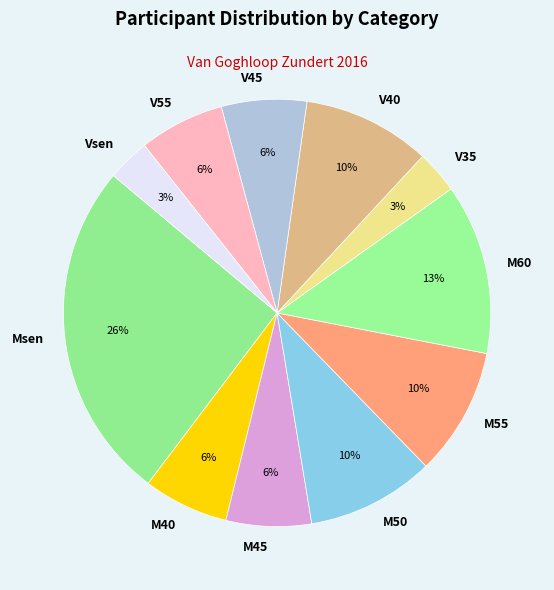

To the nearest percent, what is the combined percentage of V35 and M60?

16%